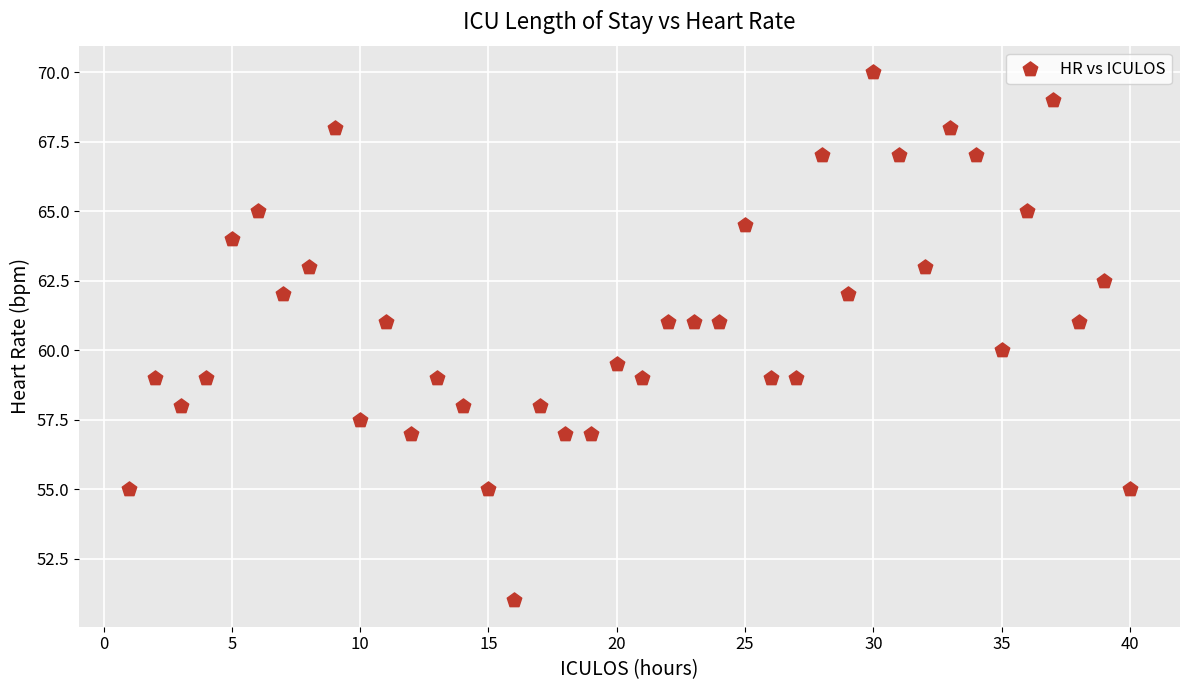

What is the range of X values (max minus min)?

39.0